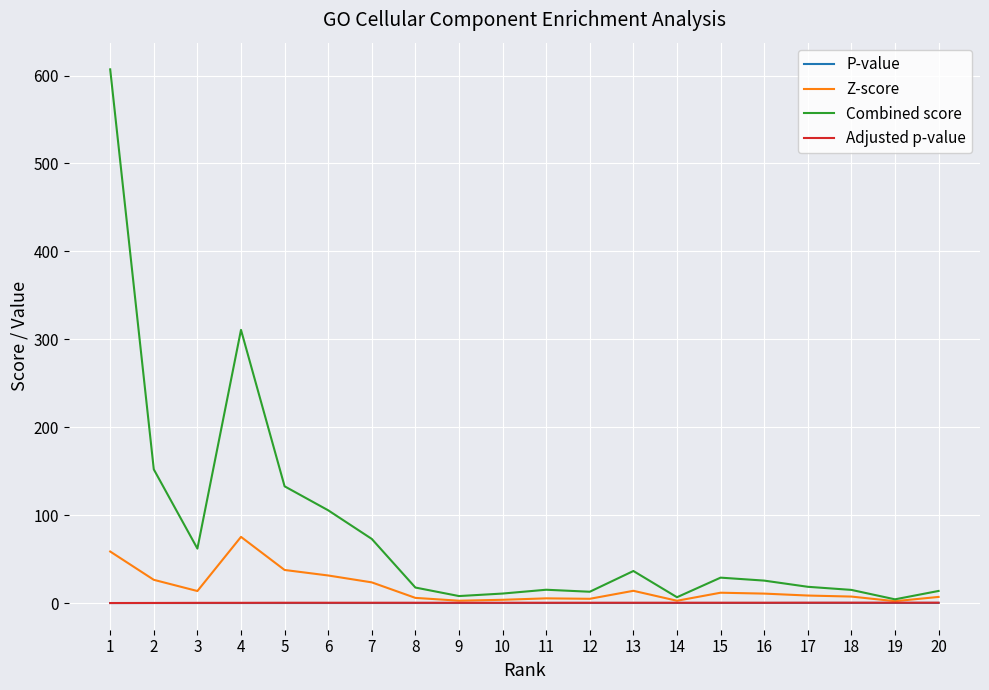

True or false: P-value and Adjusted p-value intersect in this chart.

False